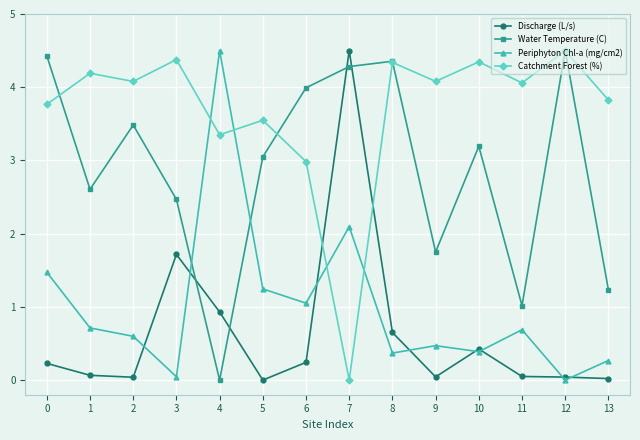

Does the chart display data point markers on the line(s)?

Yes